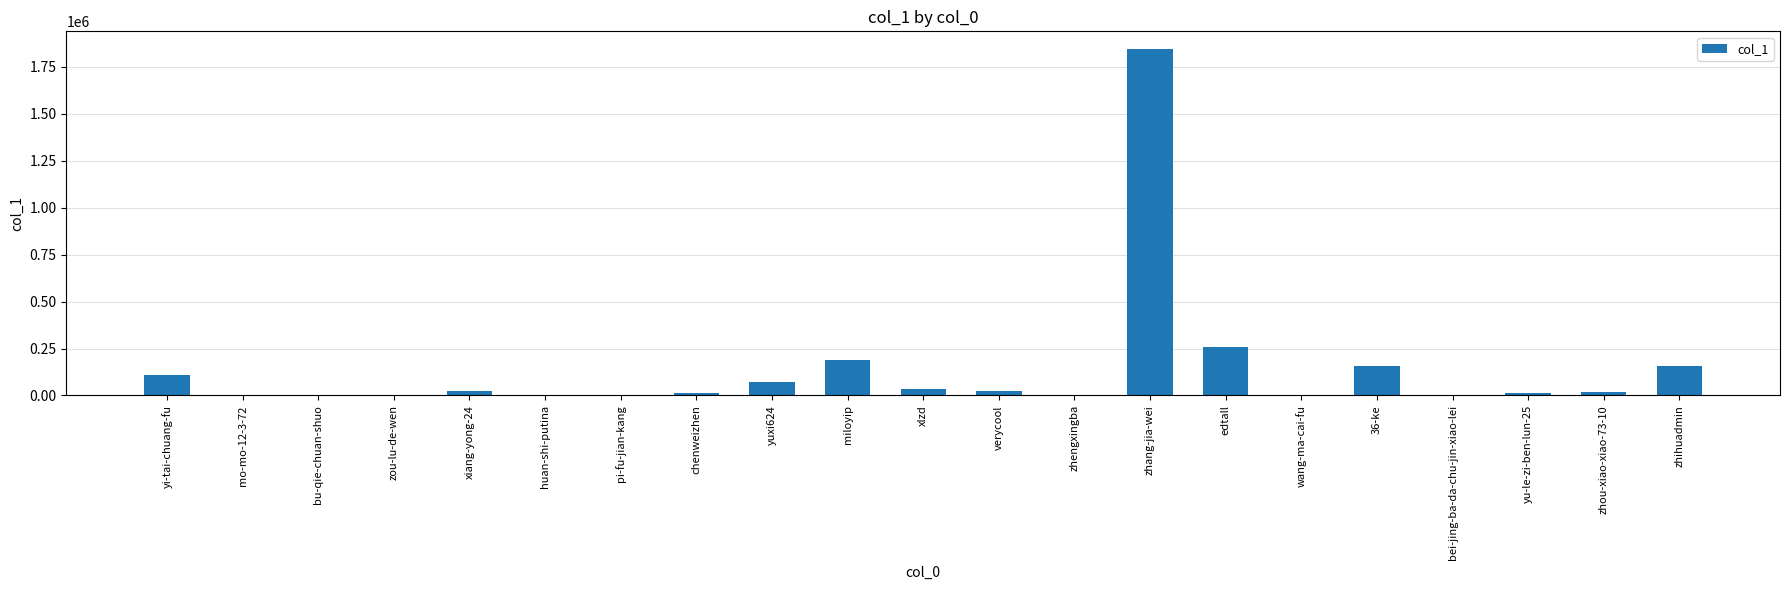

What is the maximum value shown in the chart?

1846895